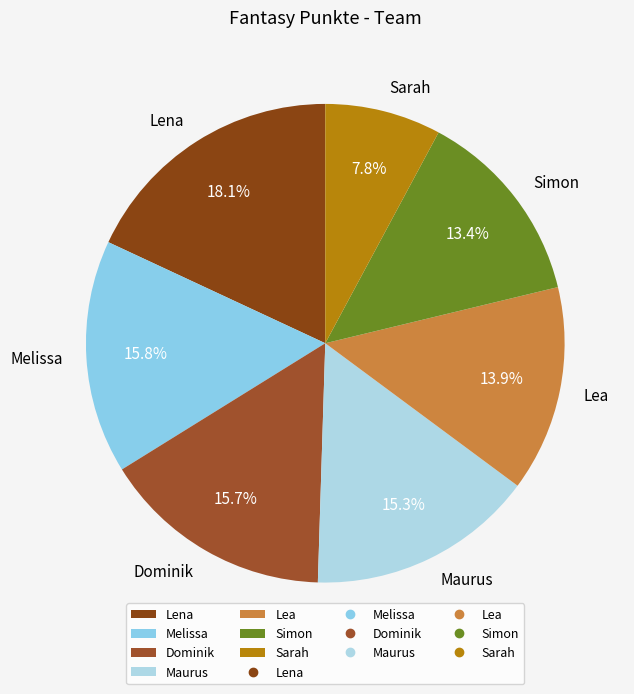

The Simon slice represents 13% of the pie. True or false?

True